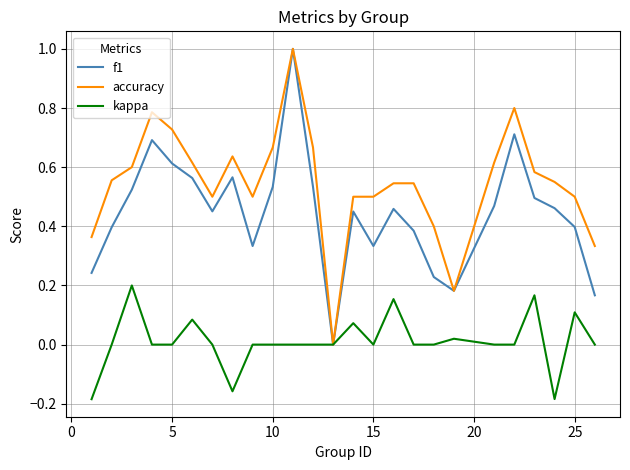

Which series has the largest total across all categories?

accuracy